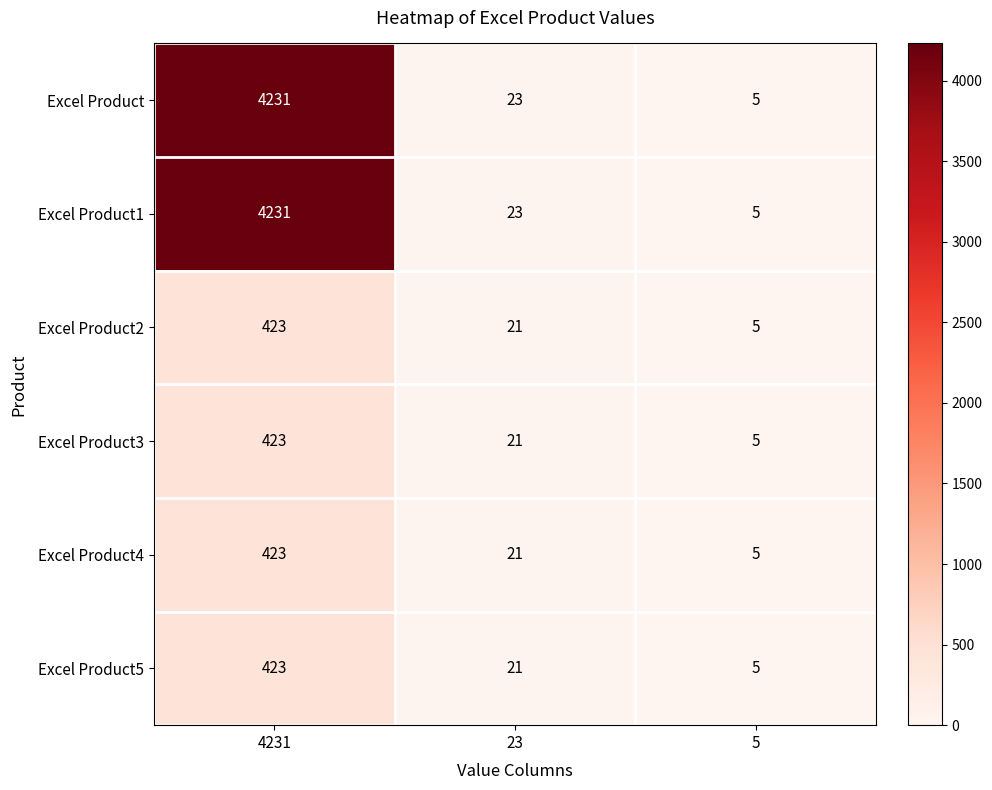

What is the spread (max minus min) of values at 4231?

3808